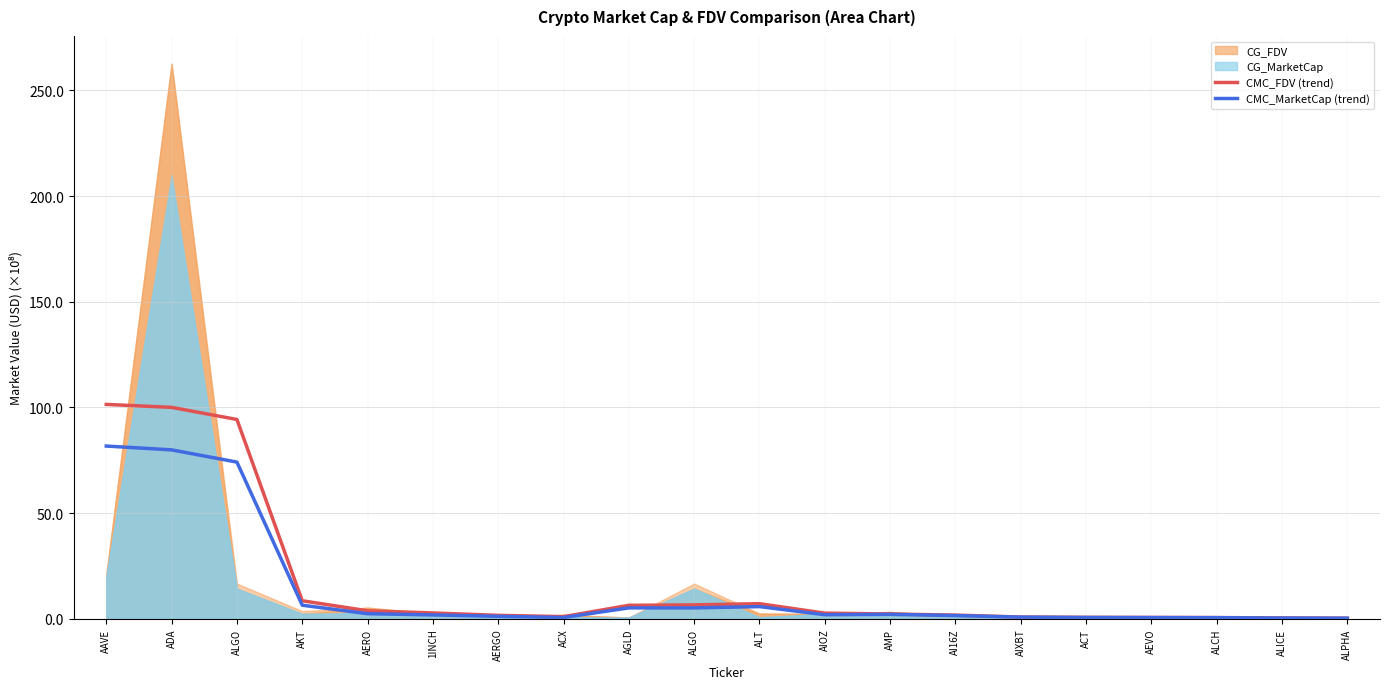

How many values in the CMC_FDV (trend) series exceed 2?

11